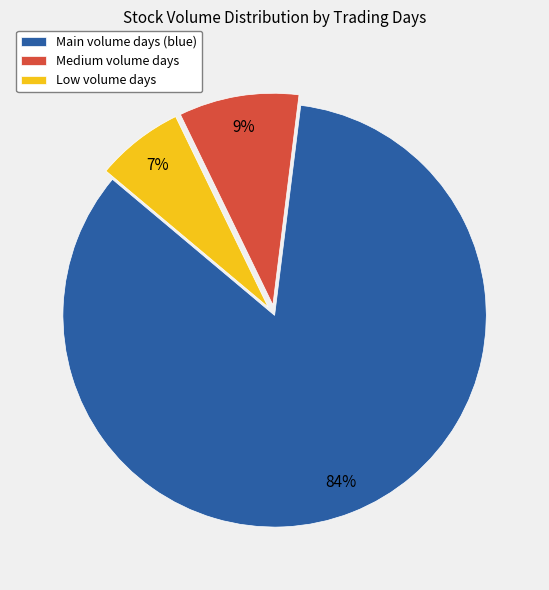

Rank the categories by value from highest to lowest.

Main volume days (blue), Medium volume days, Low volume days